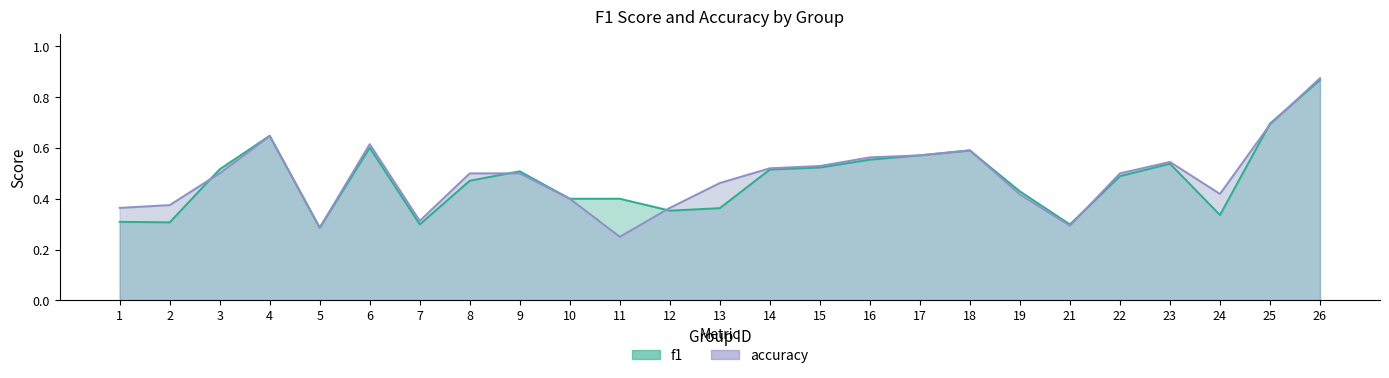

Rank the series by their maximum value, from highest to lowest.

accuracy, f1